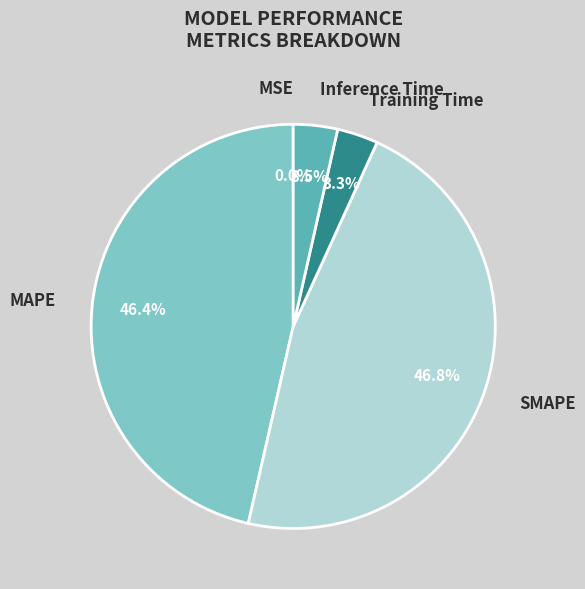

What is the ratio of the value at Training Time to the value at MAPE?

0.1